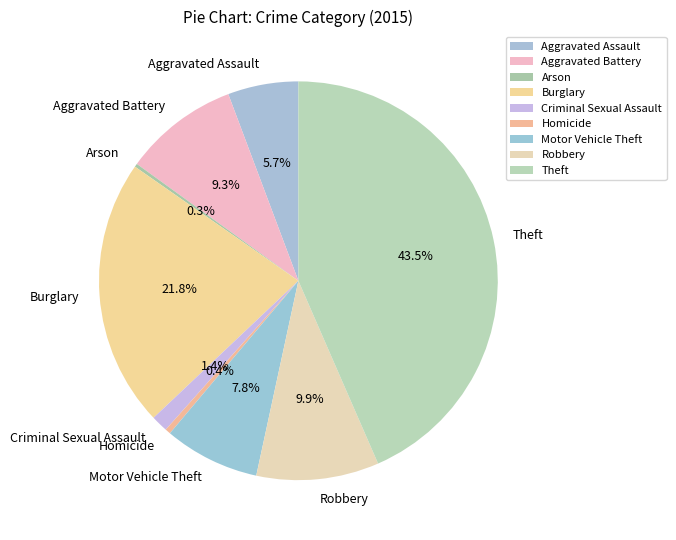

Is there any slice that represents more than half of the pie?

No